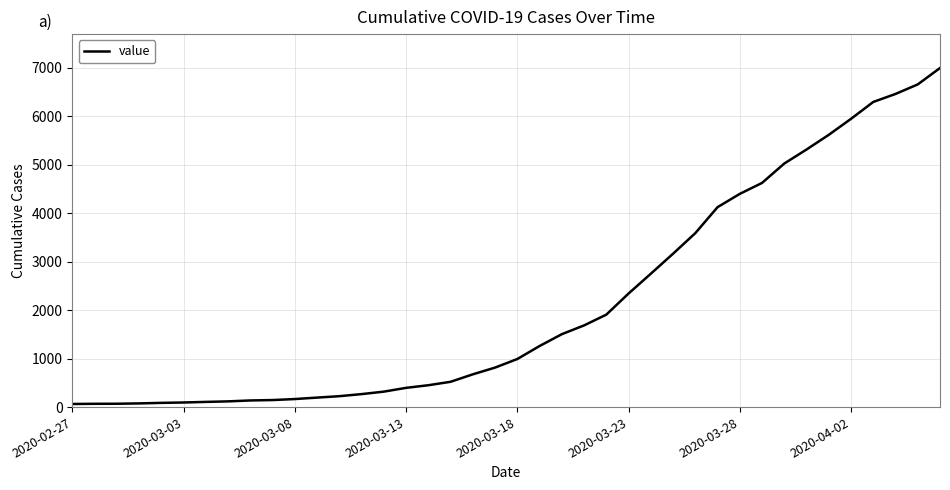

What is the maximum value shown in the chart?

6994